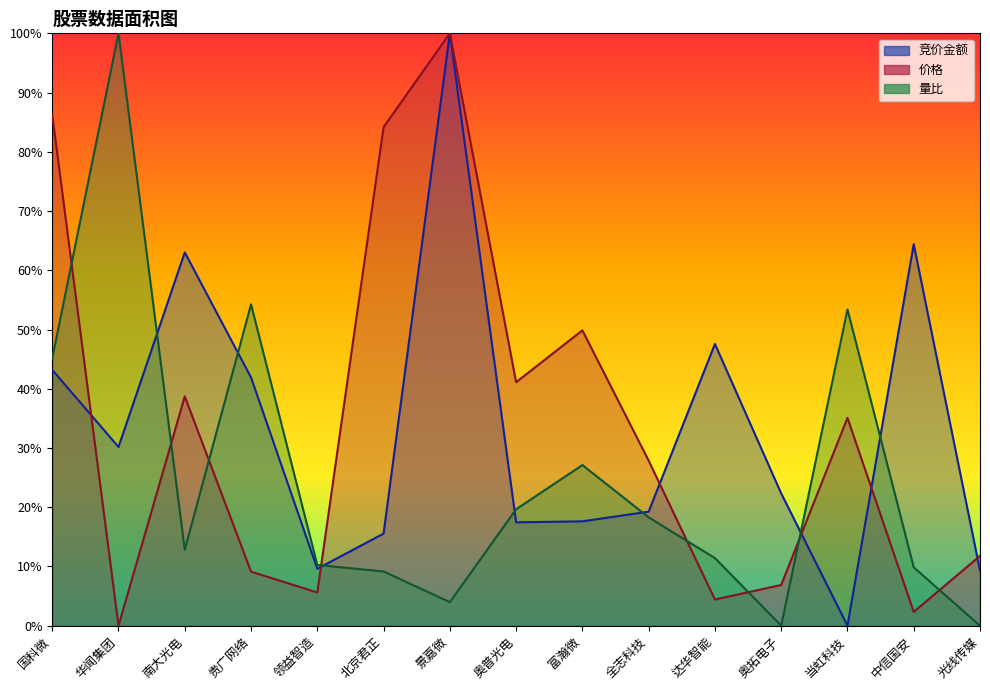

What is the maximum value shown in the chart?

100.0